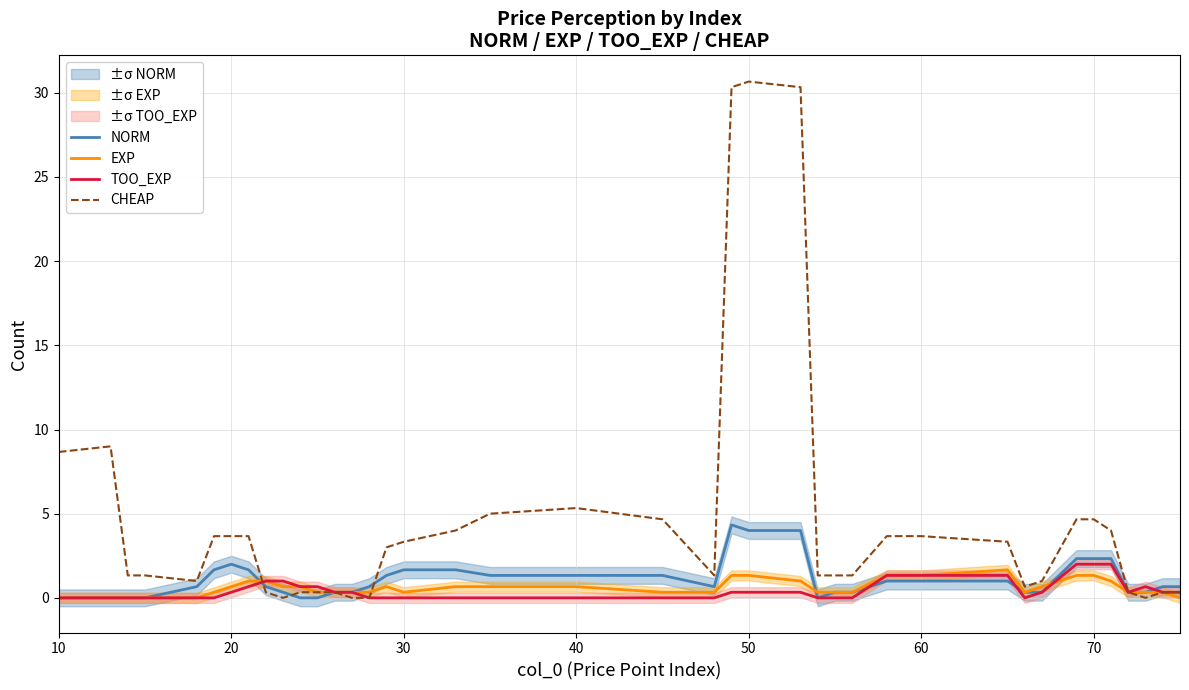

What is the maximum value for NORM?

4.3